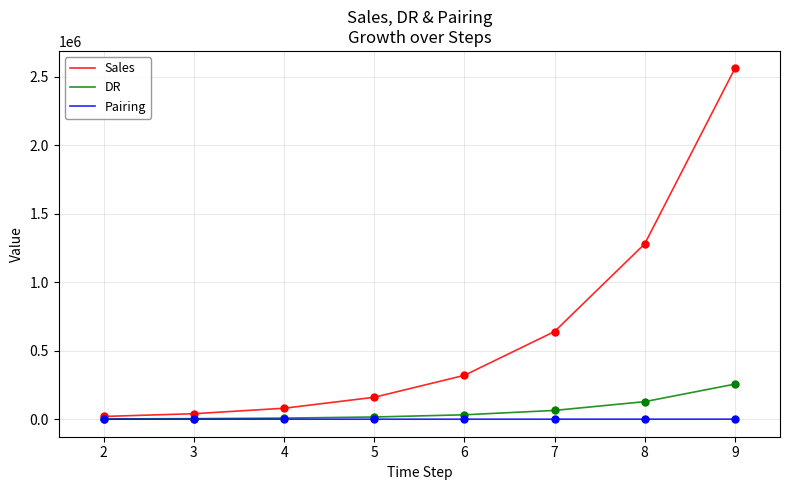

What are all the series names shown in the legend?

Sales, DR, Pairing